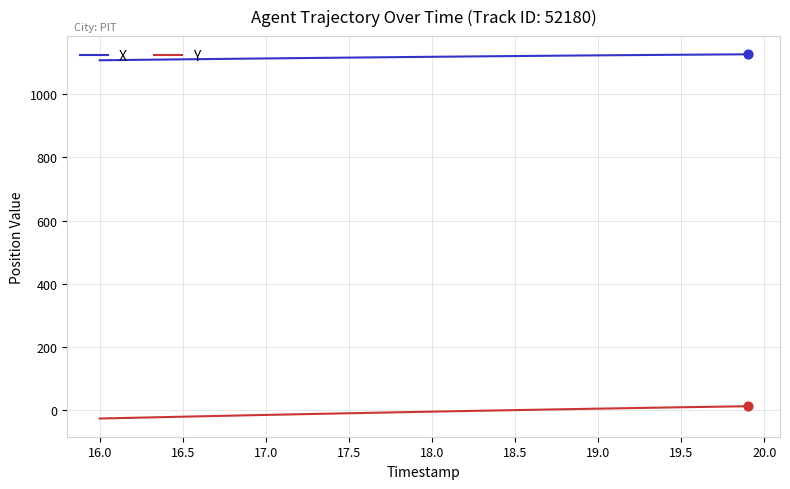

True or false: Y and X cross at least once.

False